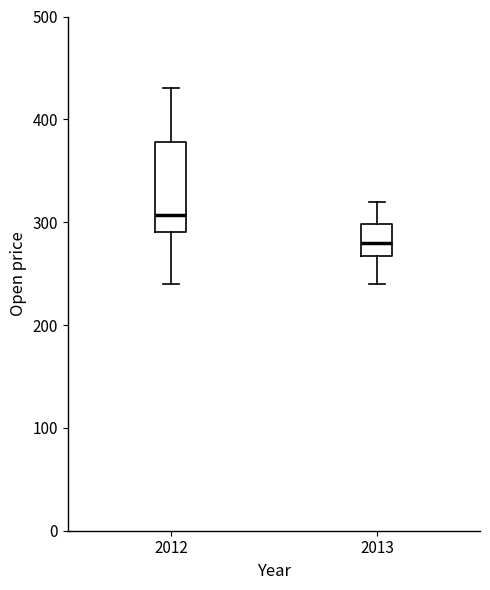

Reading left to right, transcribe this box plot: for each box, give where its median line is, the range the box spans, and where its two whiskers end, as read against the y-axis. The values are not printed on the chart, so give them approximately, as read against the axis.

2012: median 310, box 290 to 380, whiskers 240 to 430
2013: median 280, box 270 to 300, whiskers 240 to 320